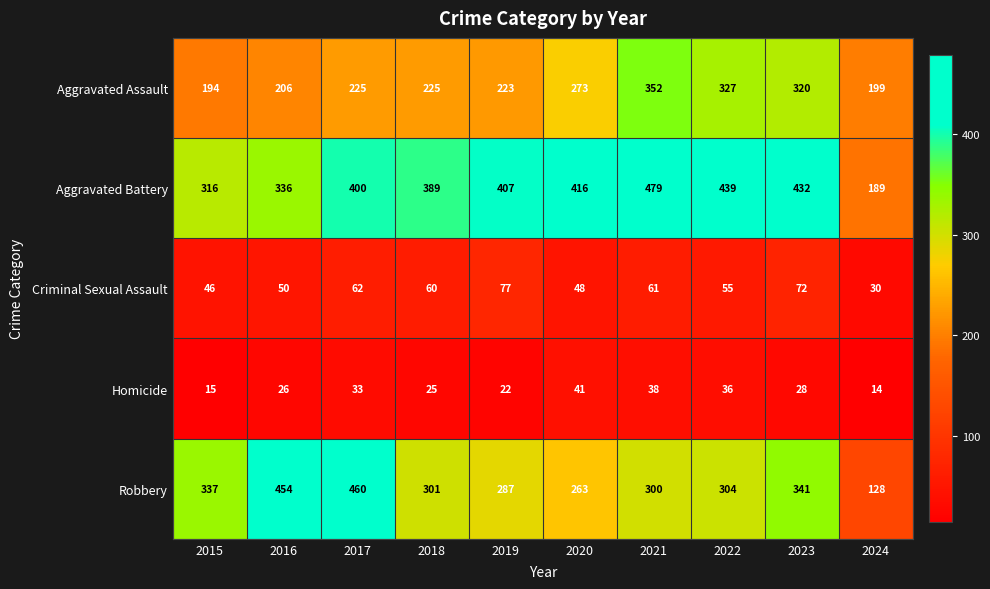

What value does the Robbery series have at 2018?

301